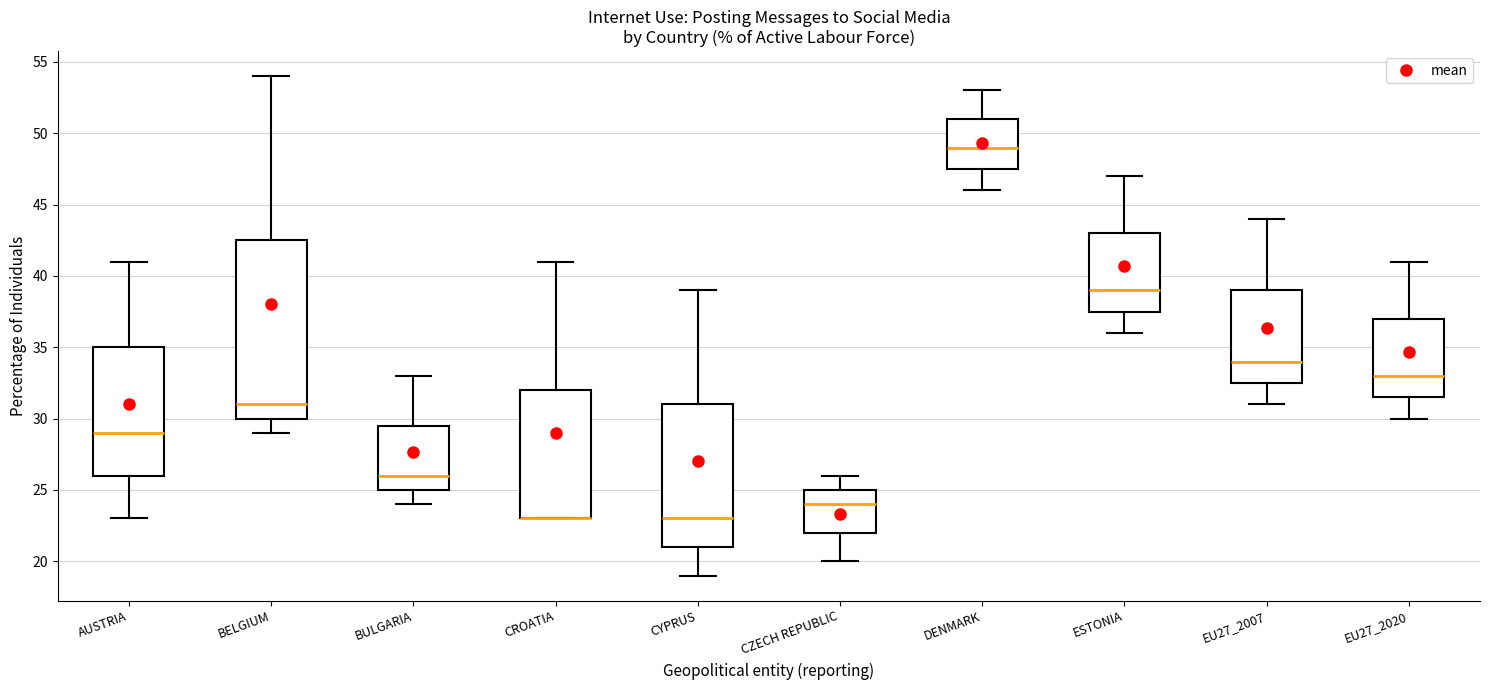

Where does the upper whisker of the box for BULGARIA end on the y-axis? The values are not printed on the chart, so give them approximately, as read against the axis.

33.0